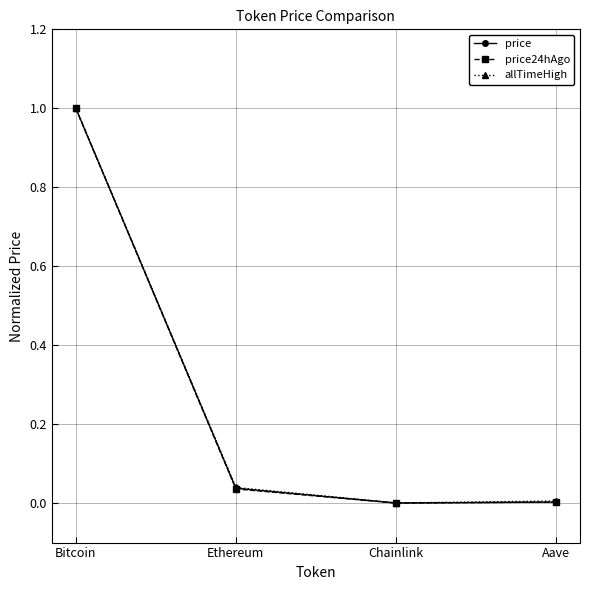

Which series has the widest spread of values?

price24hAgo